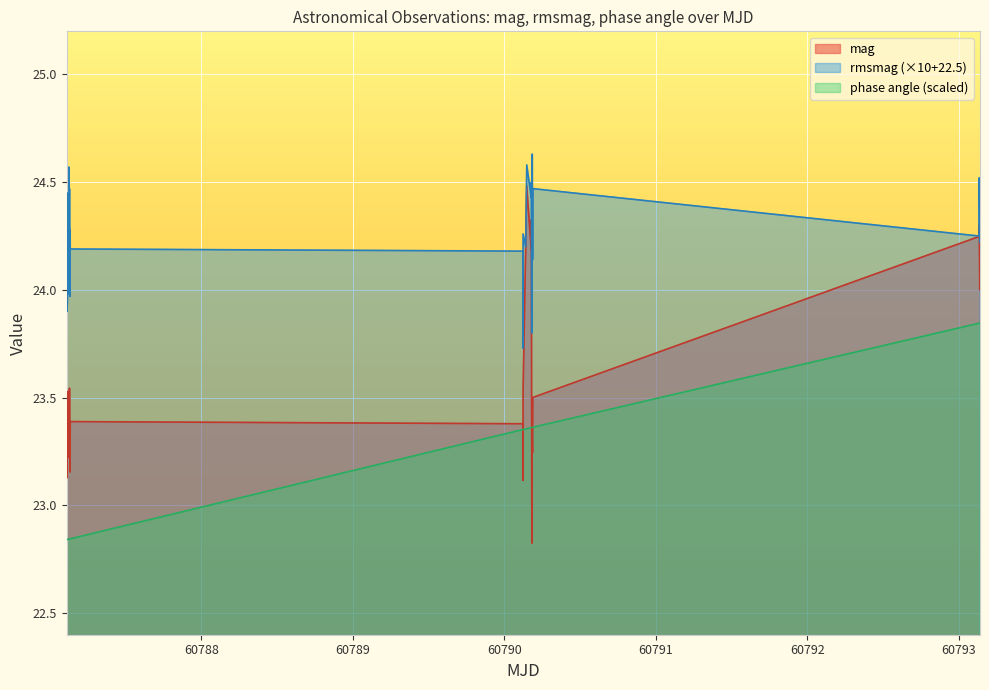

Which series has the largest range (max minus min)?

mag